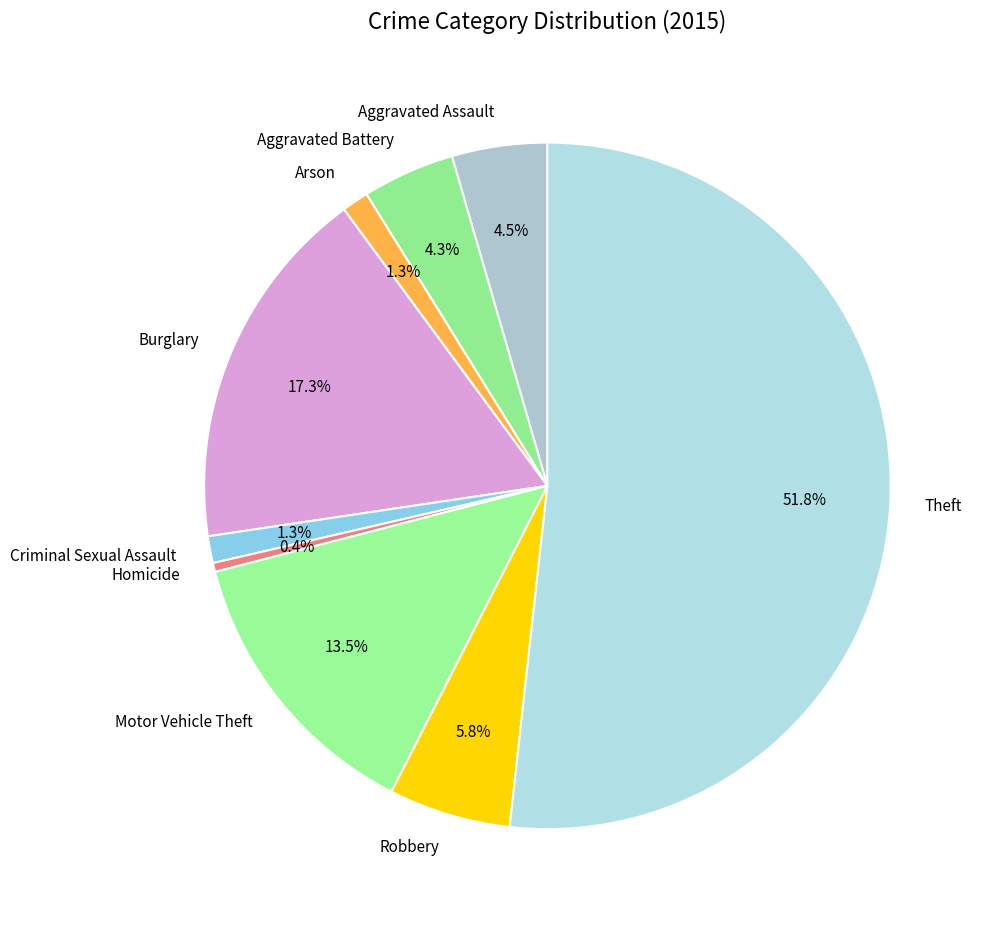

How many segments does this pie chart have?

9